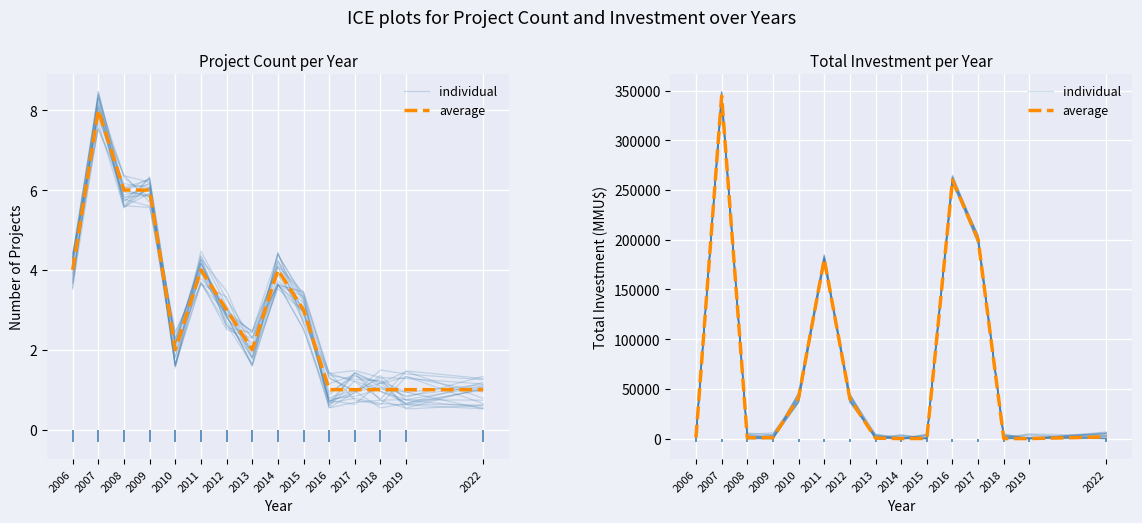

List the labels in order of individual value, smallest first.

2014, 2015, 2018, 2019, 2022, 2009, 2008, 2013, 2006, 2012, 2010, 2011, 2017, 2016, 2007